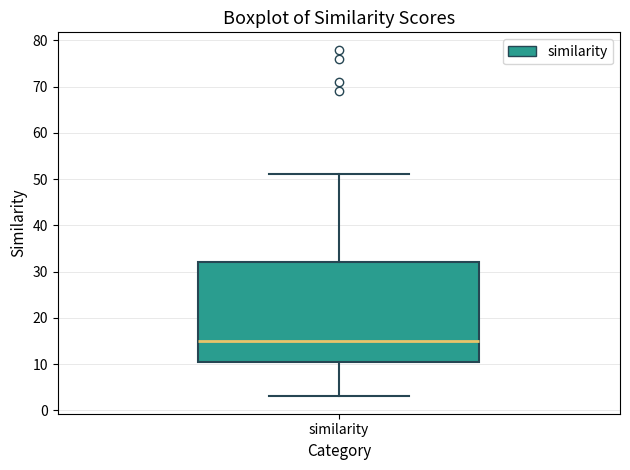

Where does the lower whisker of the box for similarity end on the y-axis? The values are not printed on the chart, so give them approximately, as read against the axis.

3